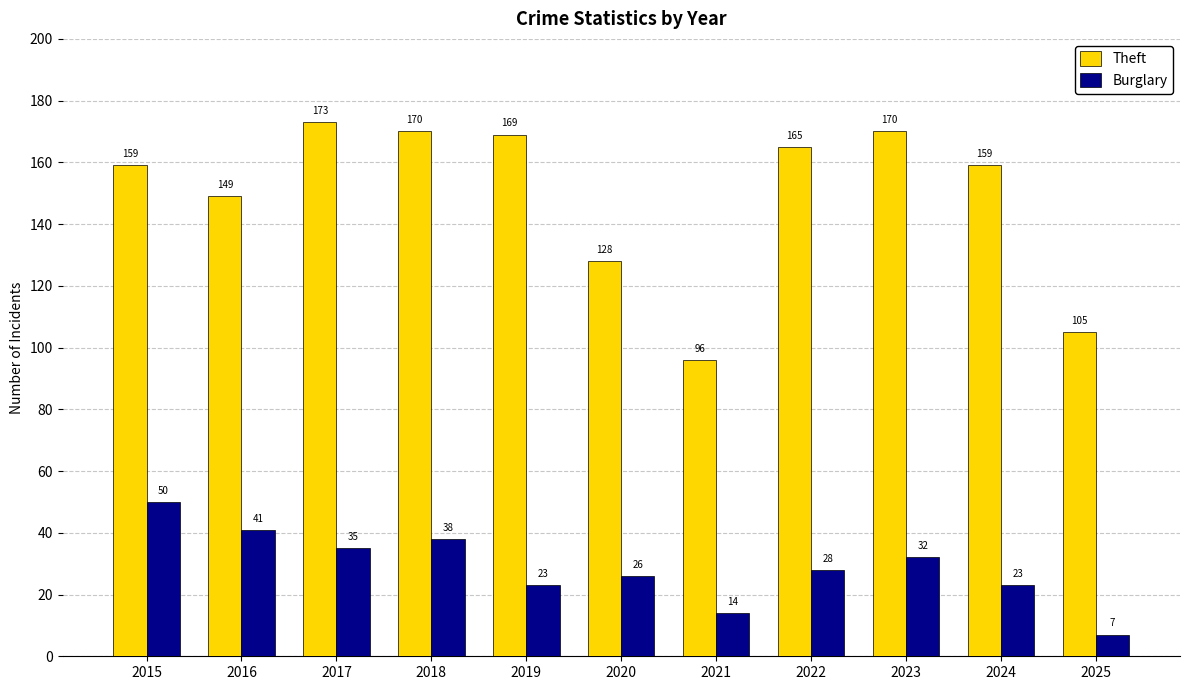

What is the value of the Theft bar at the 1st from the left?

159